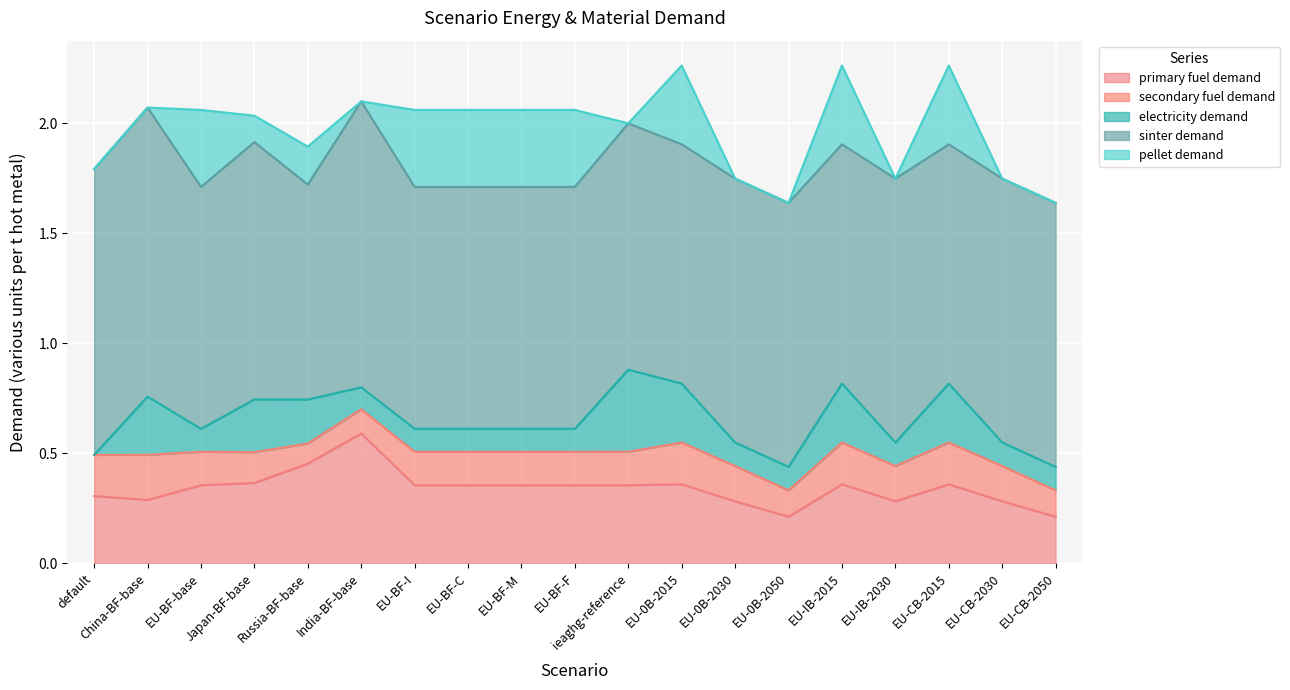

Is the value of sinter demand at EU-CB-2015 greater than the value of primary fuel demand at default?

Yes